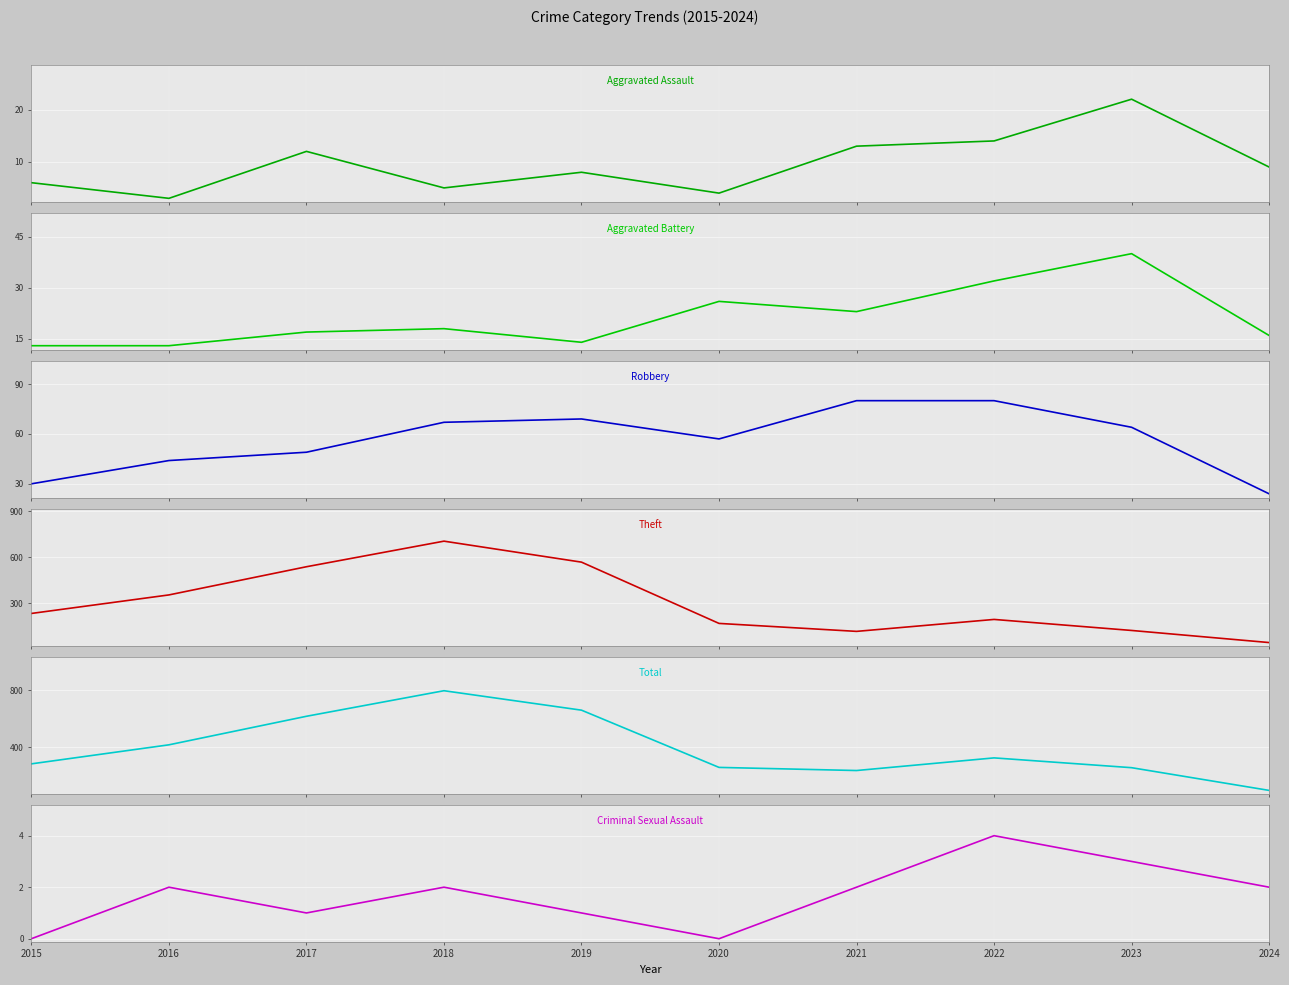

What is the total value across all series at 2020?

512